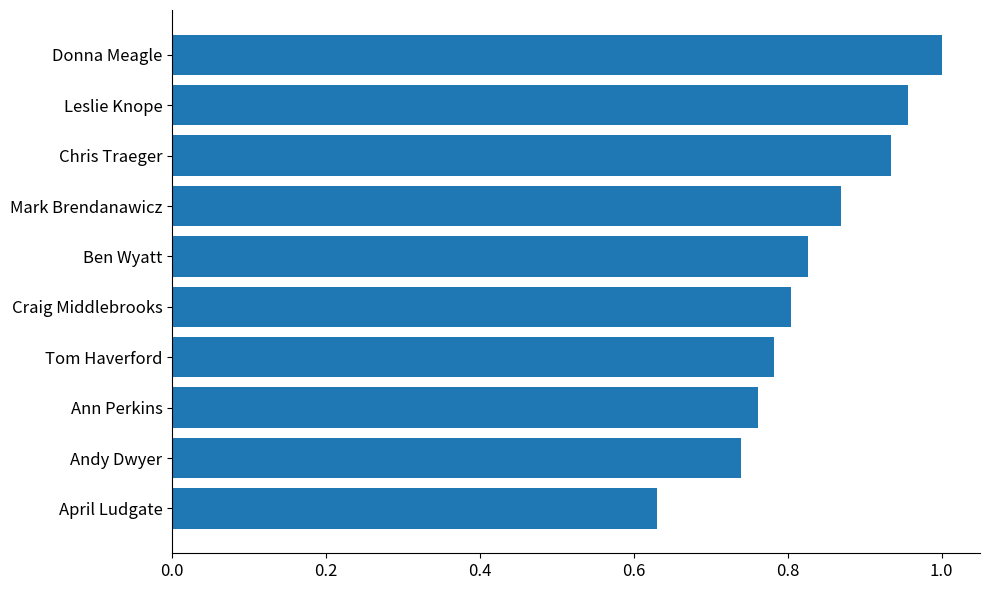

What is the change in value from Donna Meagle to Andy Dwyer?

-0.3